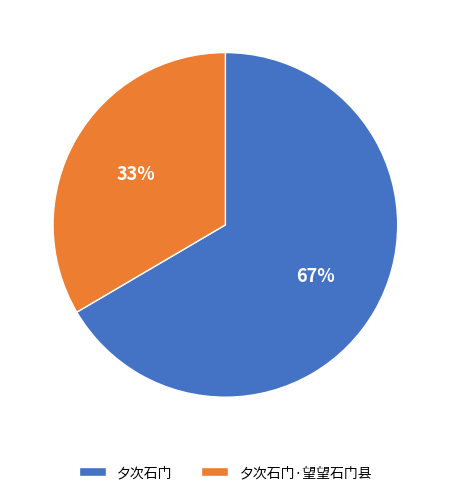

Which category accounts for the majority?

夕次石门